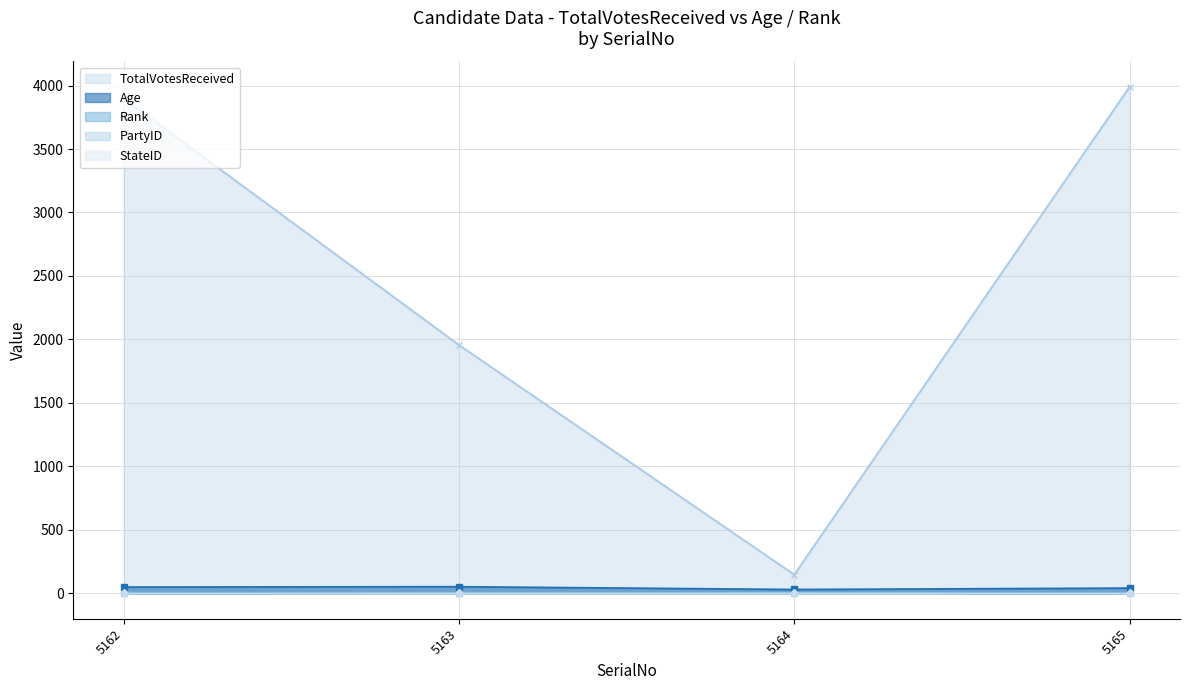

True or false: Age and TotalVotesReceived intersect in this chart.

False